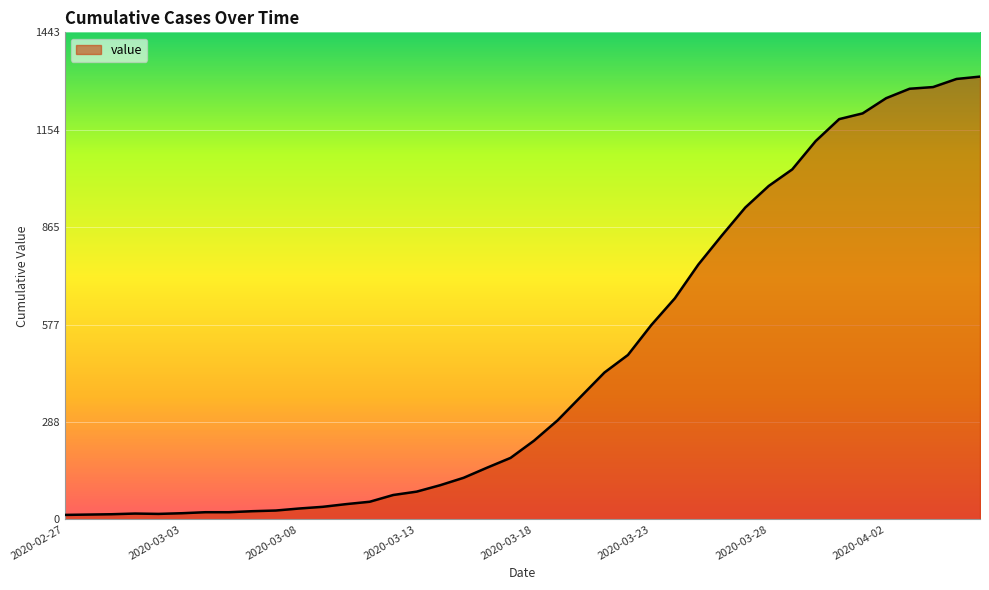

What is the difference between the second highest and minimum values?

1292